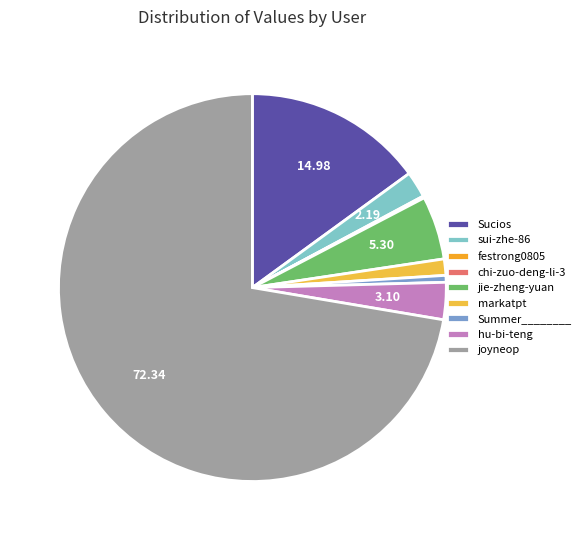

The festrong0805 slice represents 1% of the pie. True or false?

False